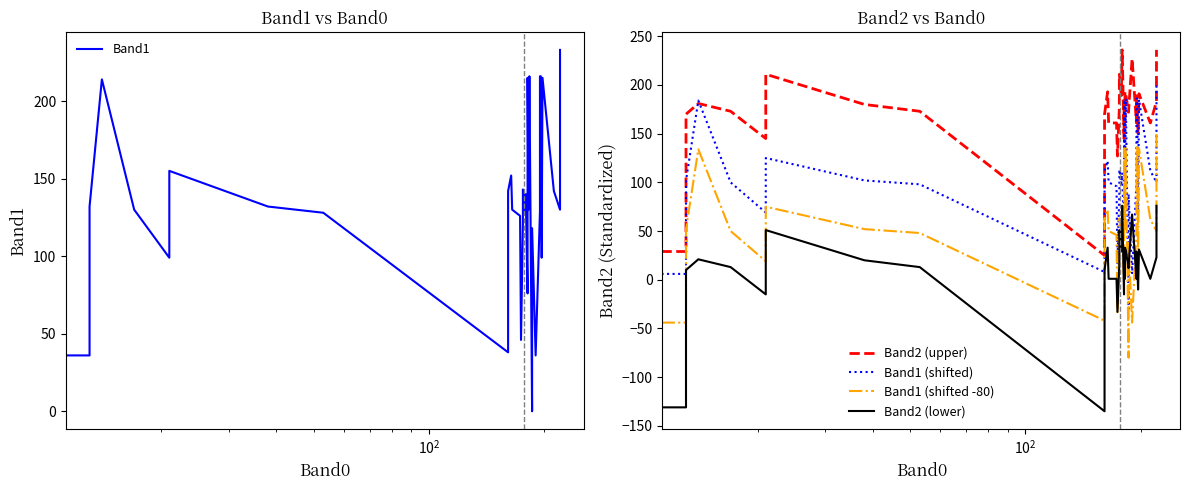

How many lines are shown in the chart?

5